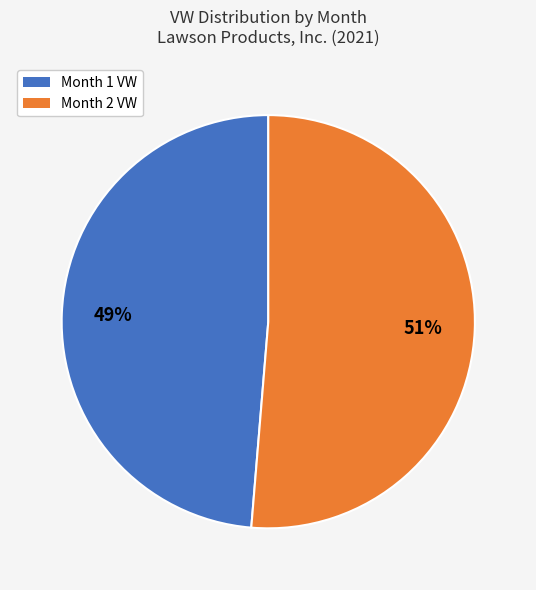

Which category has the biggest portion of the pie?

Month 2